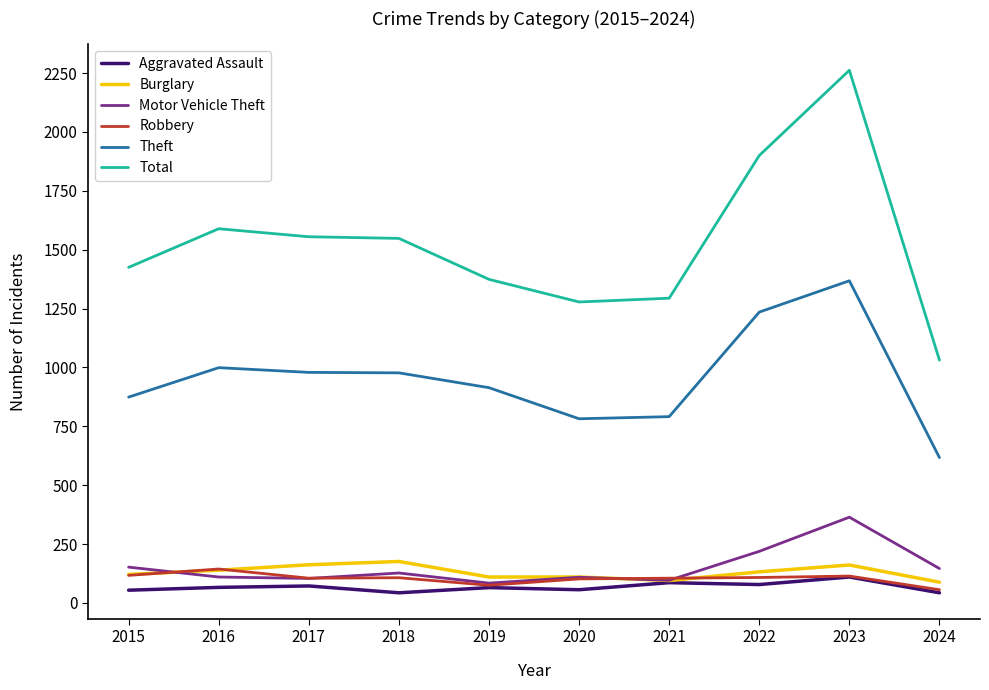

What is the total value across all series at 2015?

2743